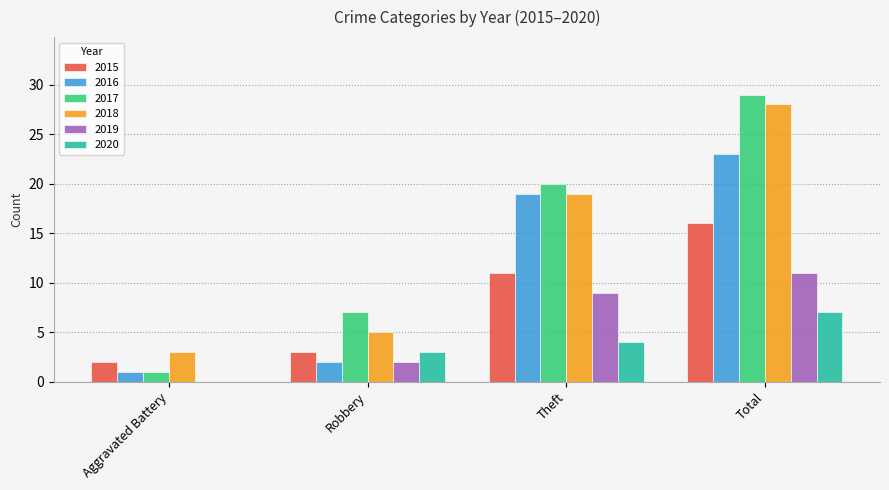

What is the sum of all 2015 values?

32